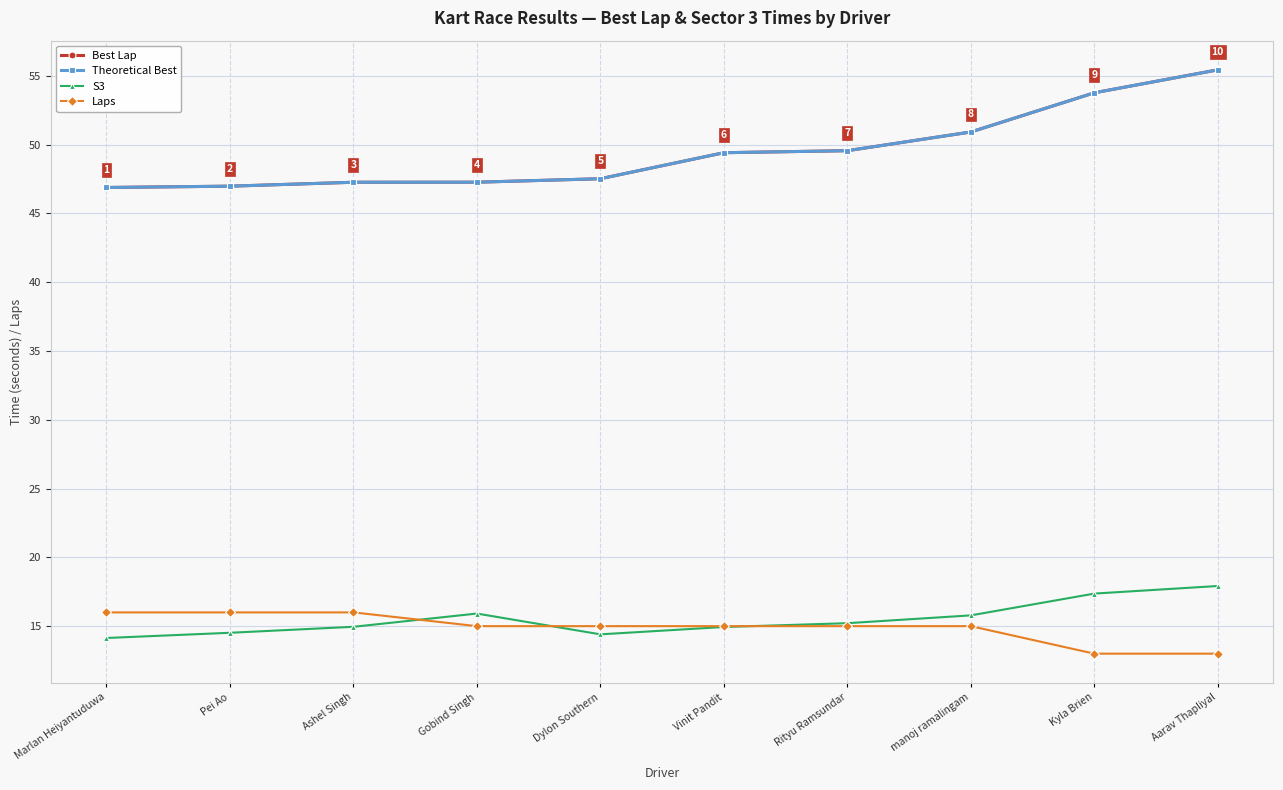

Does the chart have visible grid lines?

Yes